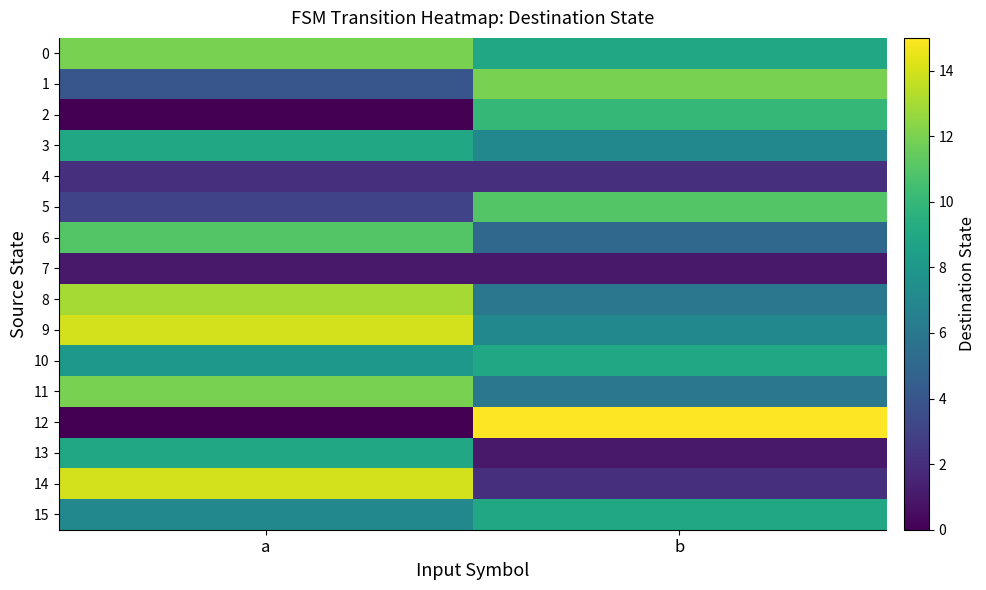

Between a and b, which series saw the biggest shift?

12